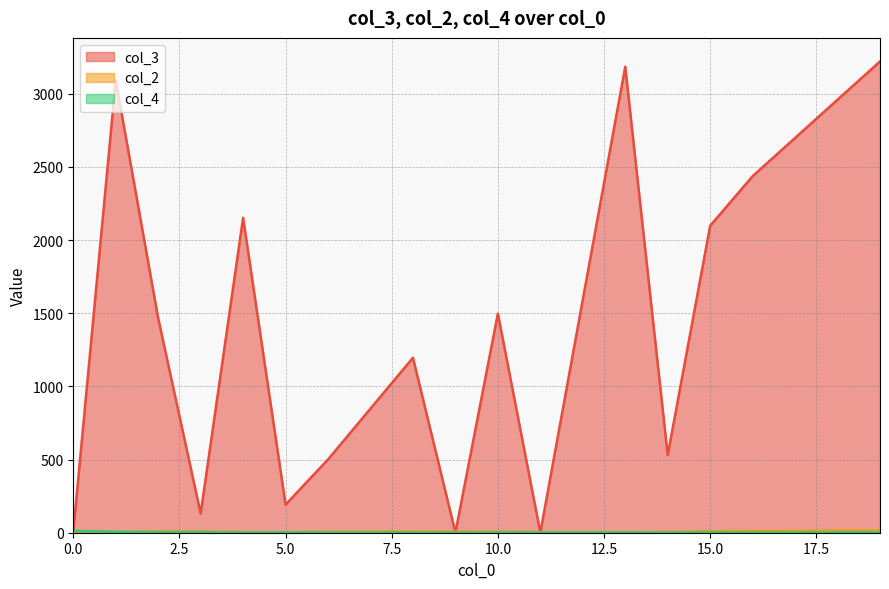

Where does the col_2 series first go above 2?

16